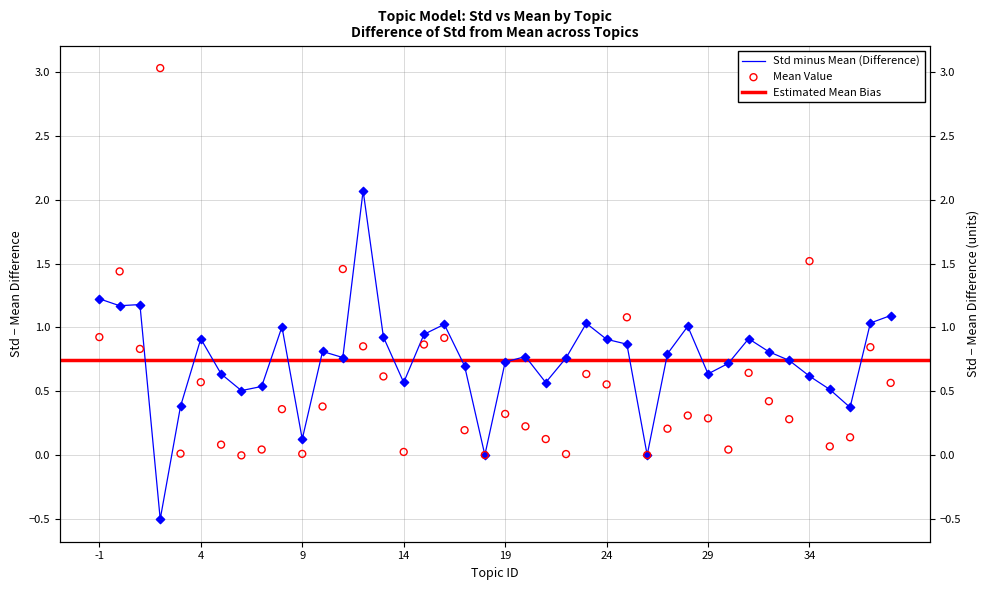

Between 38 and 8, which is larger?

38